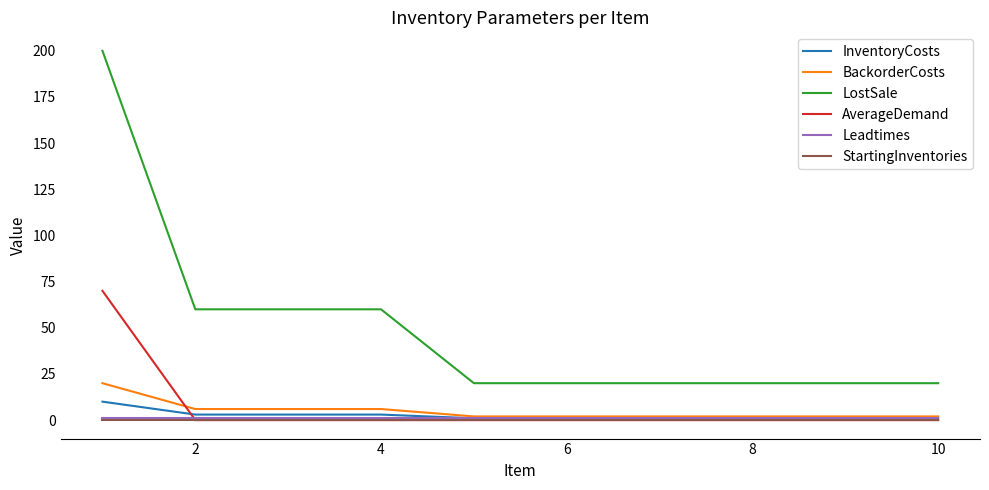

How many categories are shown in the chart?

10